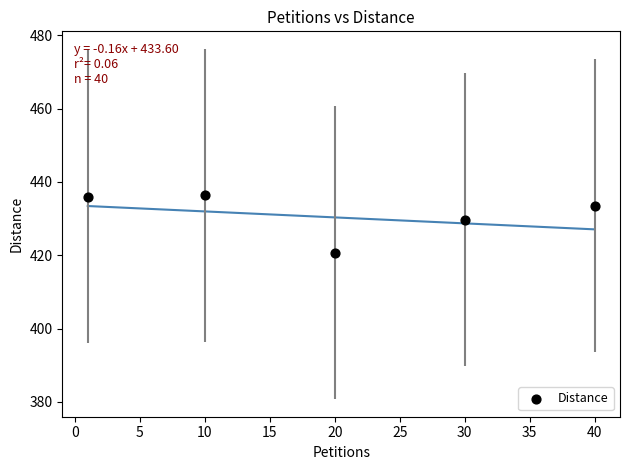

What is the range of X values (max minus min)?

39.0